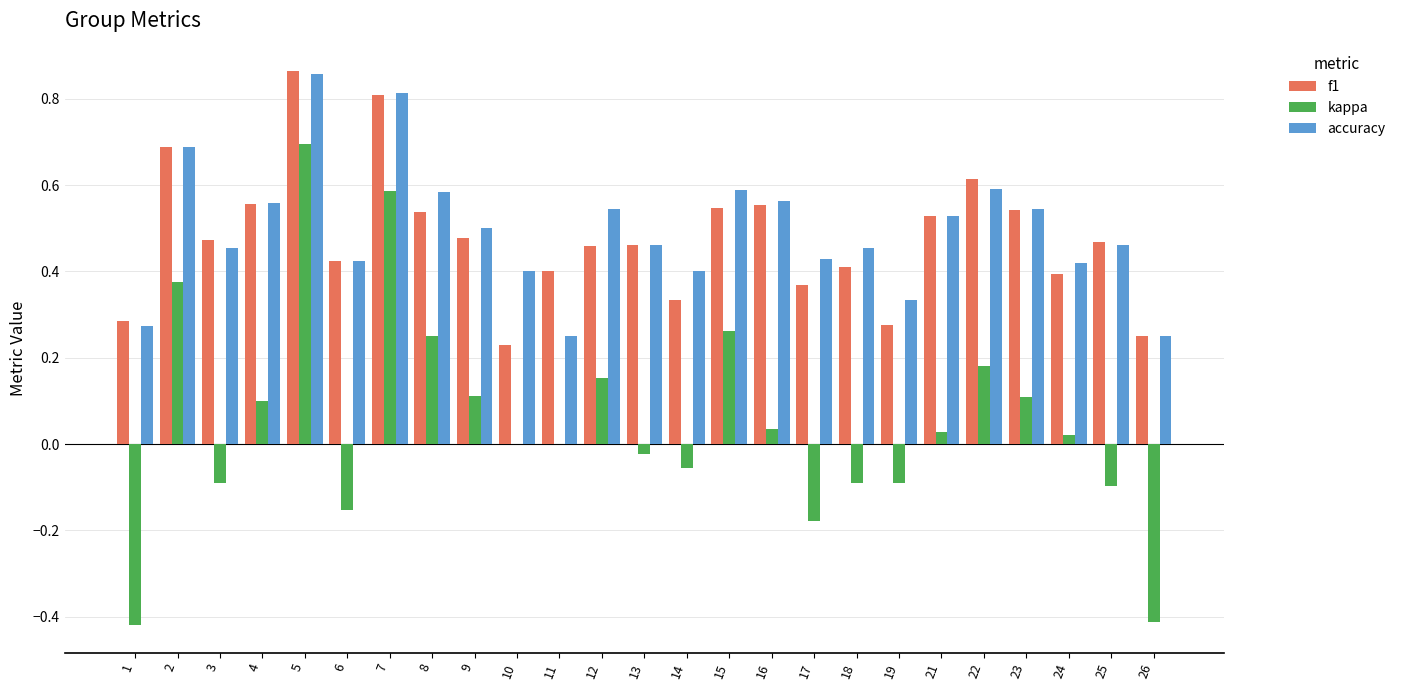

What are all the series names shown in the legend?

f1, kappa, accuracy